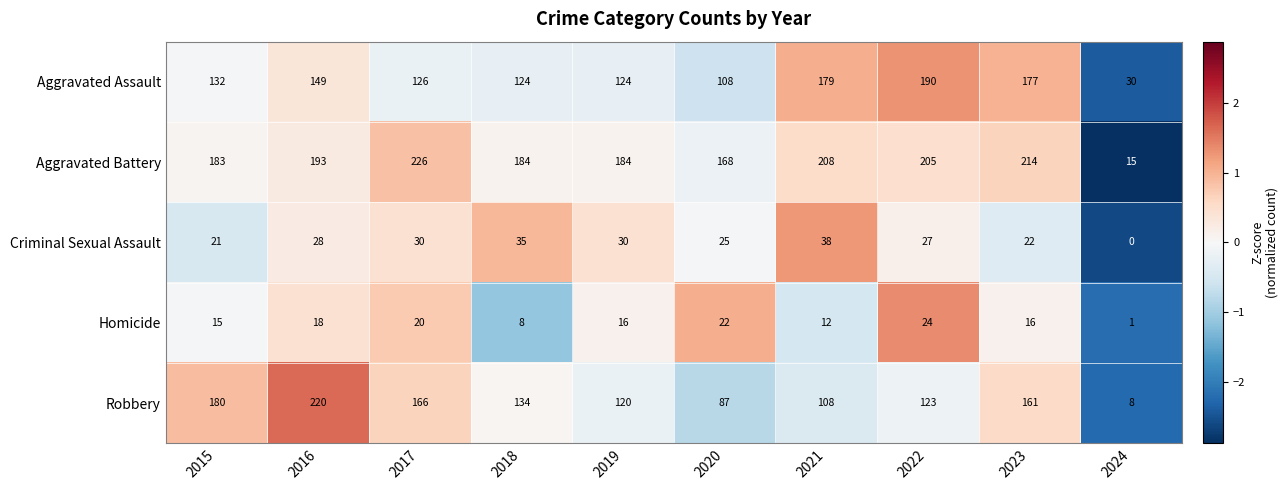

What is the maximum value for Aggravated Battery?

226